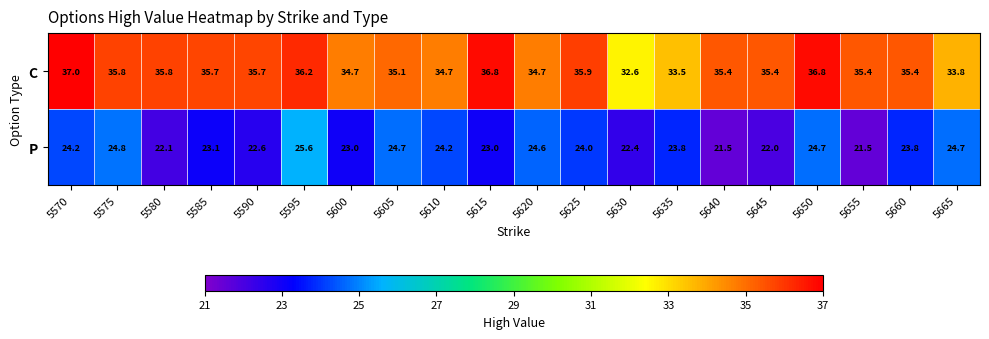

The value of P at 5610 is 7.6. True or false?

False